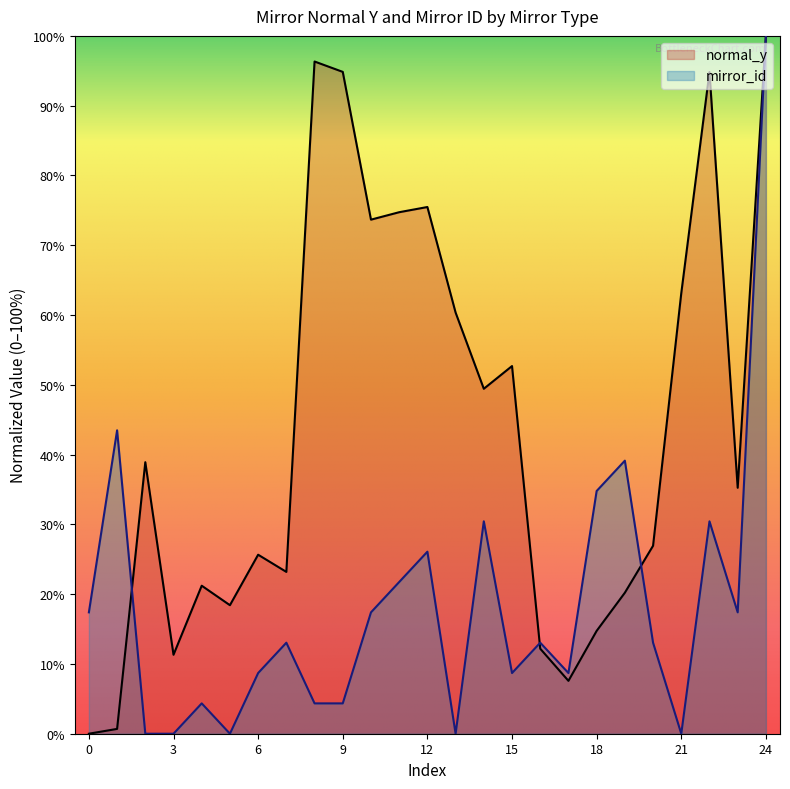

How many lines are shown in the chart?

2